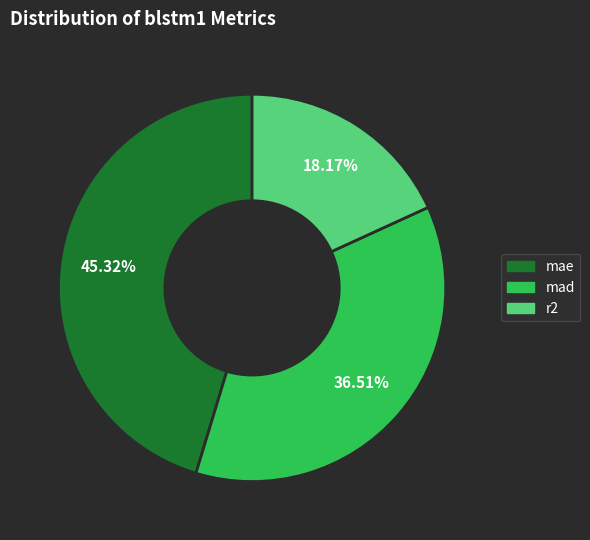

Rank the categories by value from lowest to highest.

r2, mad, mae